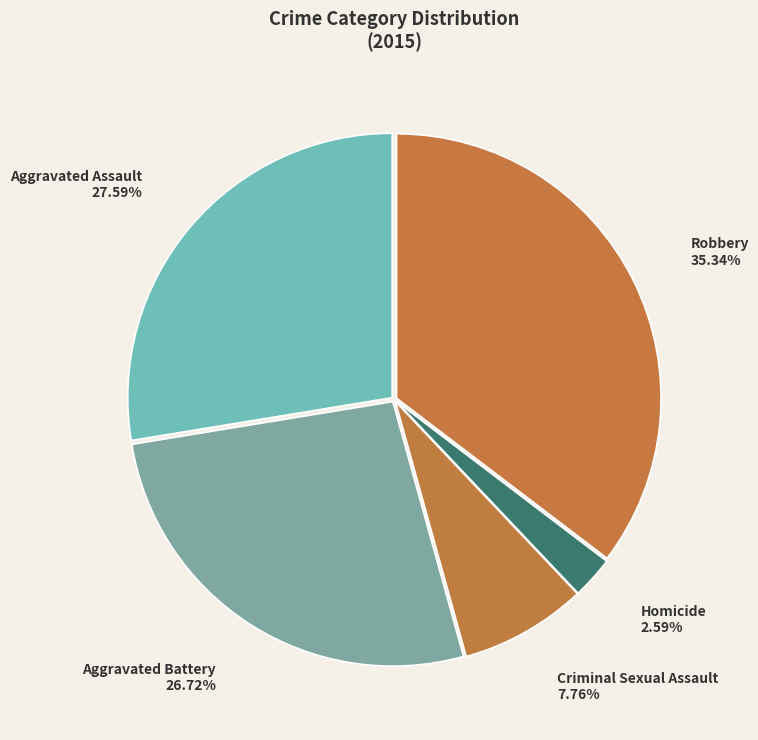

Is there any slice that represents more than half of the pie?

No